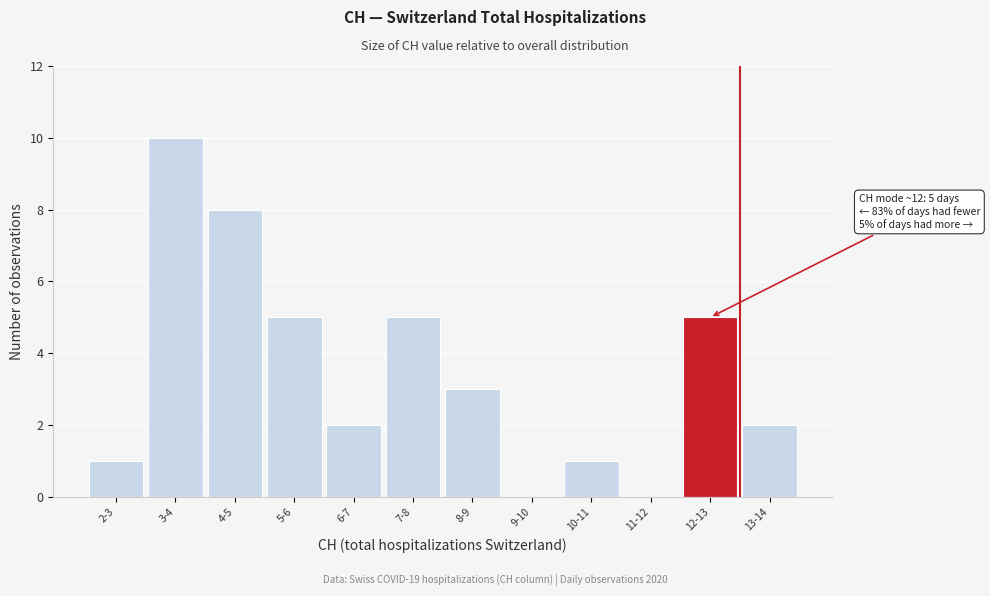

Reading right to left, extract all data points from this chart.

13-14=2	12-13=5	11-12=0	10-11=1	9-10=0	8-9=3	7-8=5	6-7=2	5-6=5	4-5=8	3-4=10	2-3=1